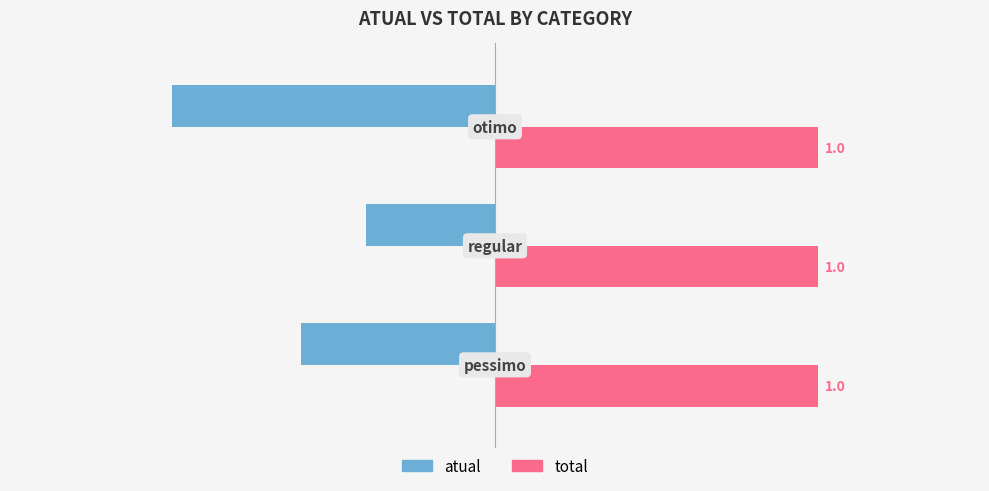

Rank the series by their average value, from lowest to highest.

atual, total